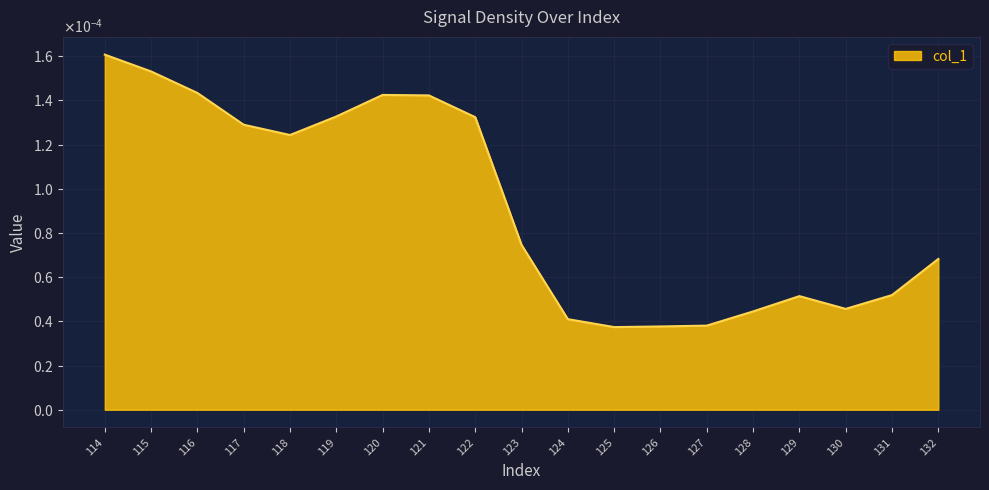

How many points are higher than both their immediate neighbors (excluding endpoints)?

2